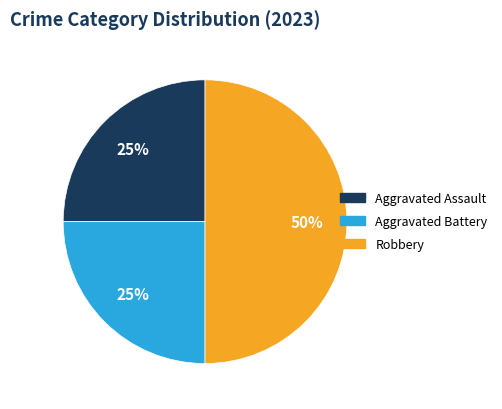

Do Robbery and Aggravated Battery together represent more than half of the pie?

Yes